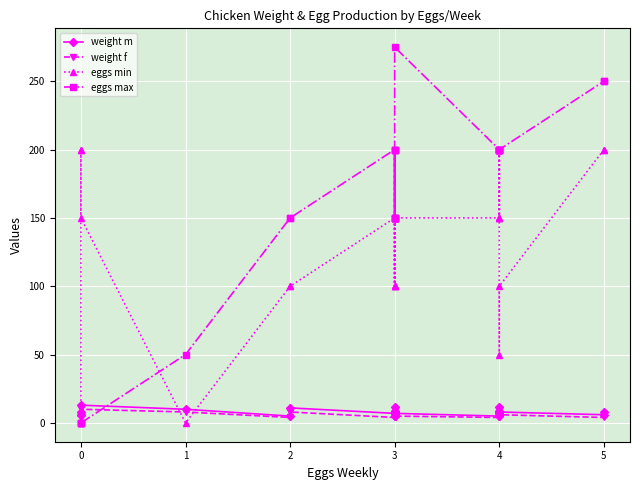

The weight m series shows 21 at 4. True or false?

False